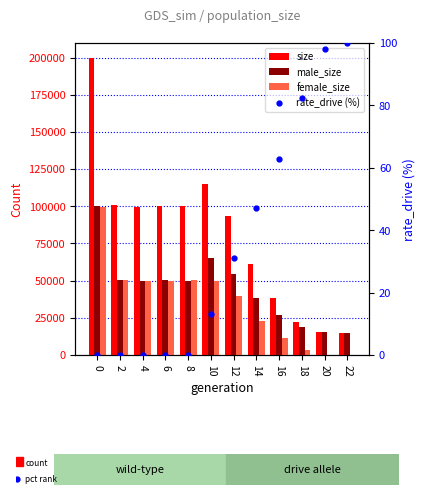

Reading left to right, list all the values displayed in this chart.

size: 0=199834.0	2=100911.0	4=99849.0	6=100152.0	8=100315.0	10=115303.0	12=93698.0	14=61294.0	16=38252.0	18=22219.0	20=15582.0	22=15000.0
male_size: 0=100129.0	2=50337.0	4=49773.0	6=50141.0	8=49893.0	10=65204.0	12=54283.0	14=38281.0	16=26770.0	18=18597.0	20=15300.0	22=15000.0
female_size: 0=99705.0	2=50574.0	4=50076.0	6=50011.0	8=50422.0	10=50099.0	12=39415.0	14=23013.0	16=11482.0	18=3622.0	20=282.0	22=0.0
rate_drive (%): 0=0.0	2=0.0	4=0.0	6=0.0	8=0.0	10=13.0	12=31.0	14=47.0	16=62.9	18=82.4	20=98.1	22=100.0